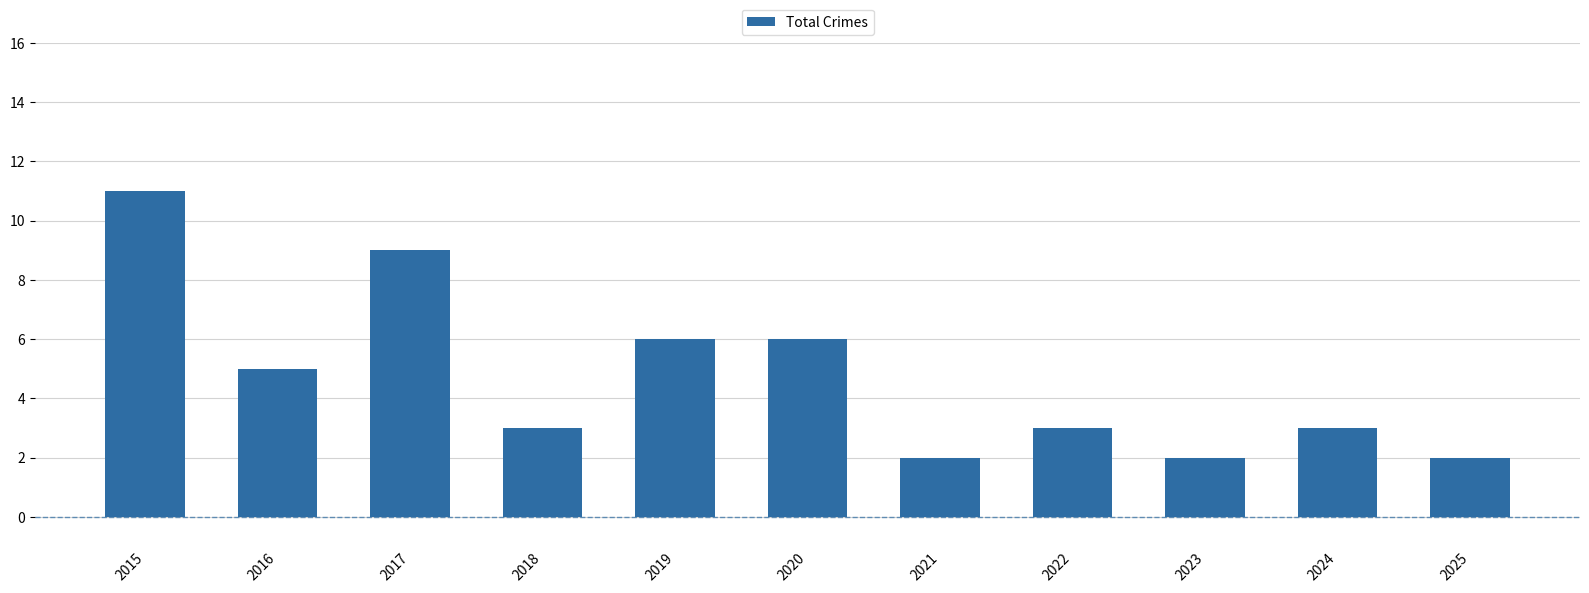

Which has a higher value, 2023 or 2017?

2017